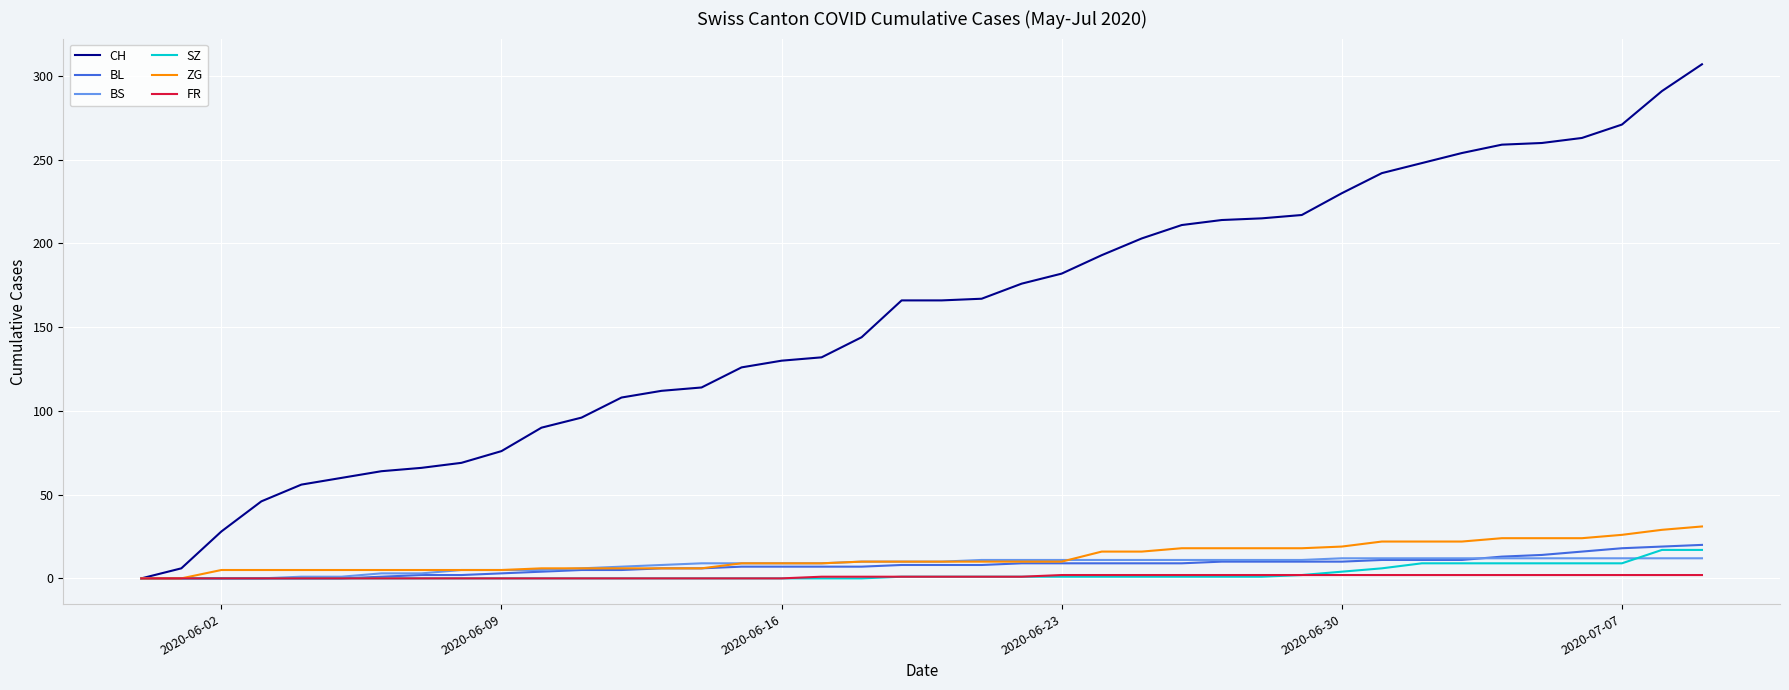

What is the highest value of the BS series?

12